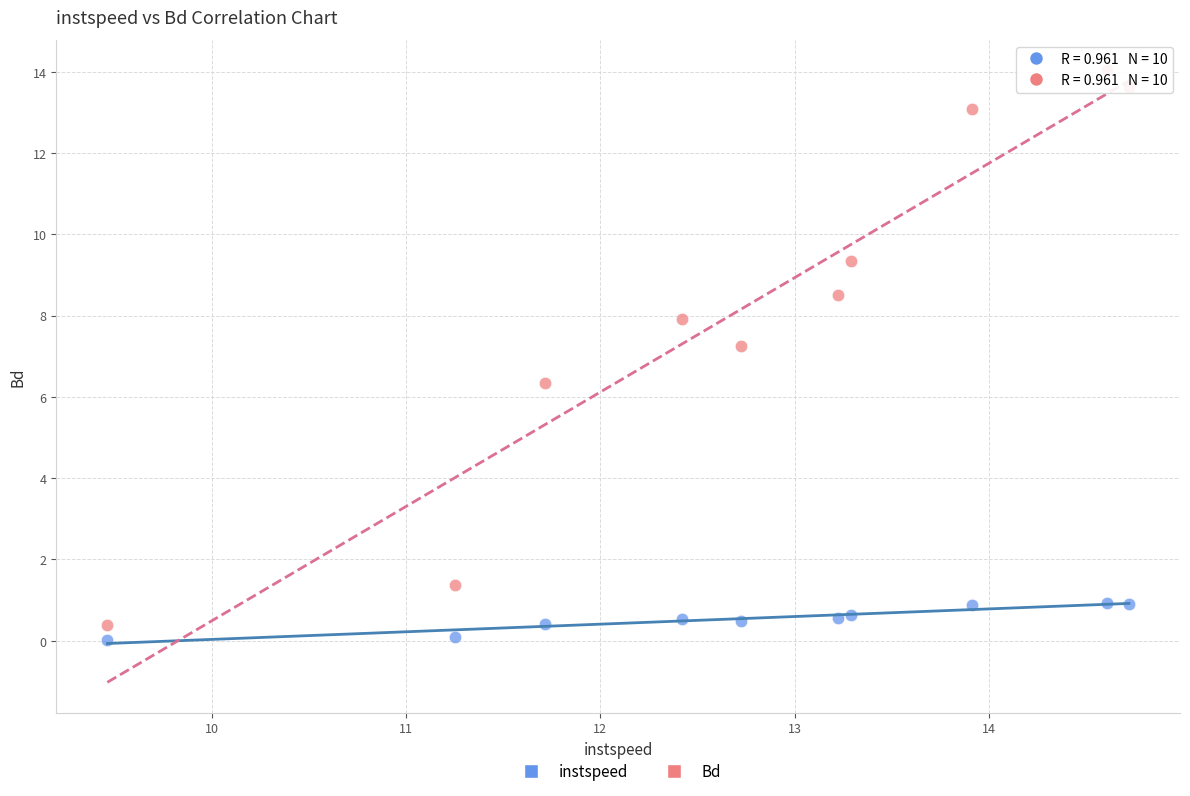

Across all series, what Y value is closest to 7?

7.2